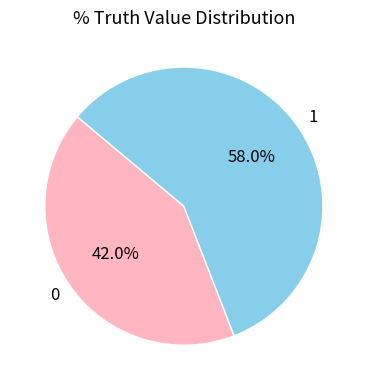

Rank the categories by value from lowest to highest.

0, 1